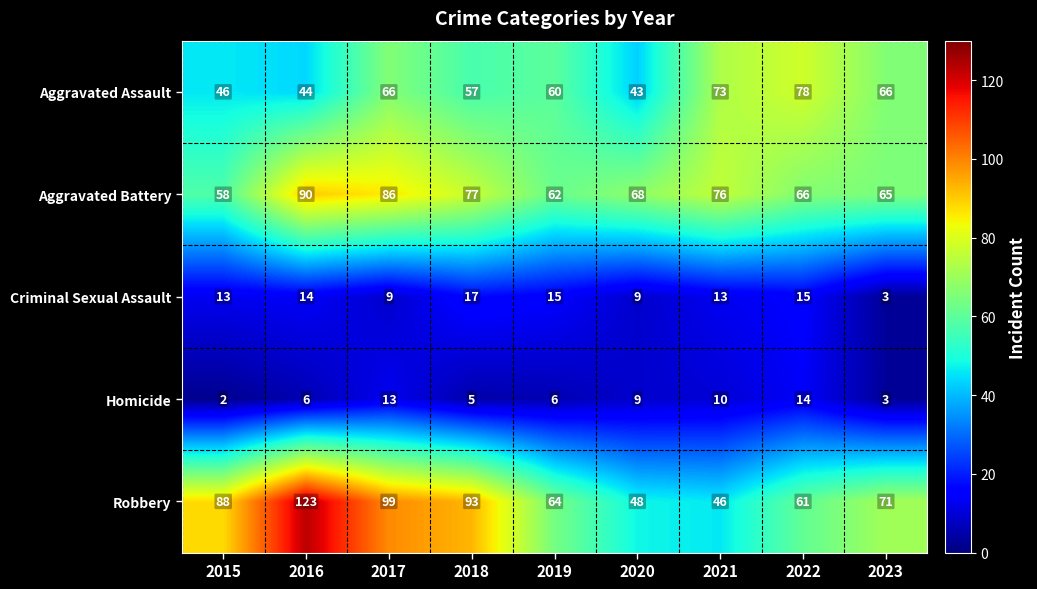

What is the minimum value shown in the chart?

2